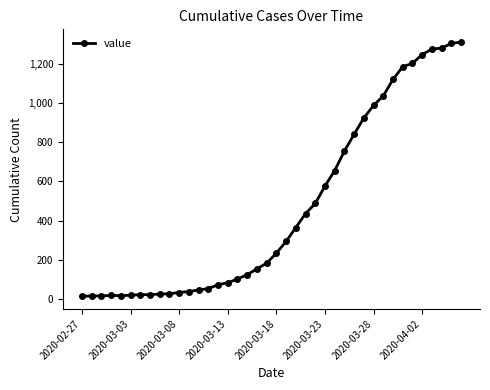

What is the smallest value displayed?

13